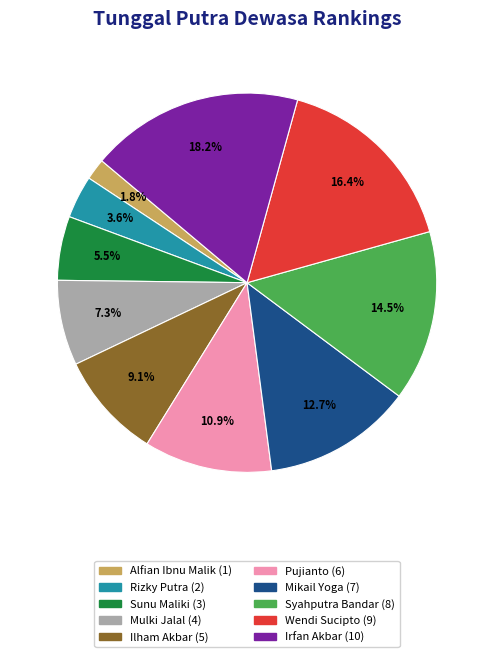

Is the sum of Pujianto and Mulki Jalal greater than half?

No